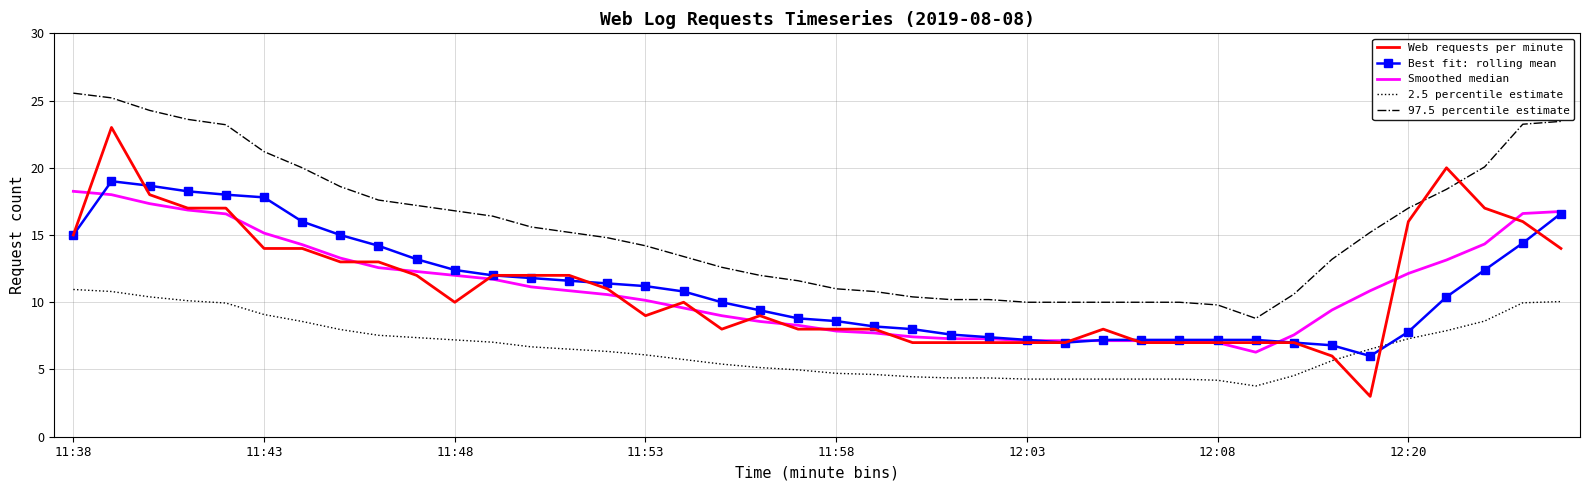

Which series has the largest total across all categories?

97.5 percentile estimate